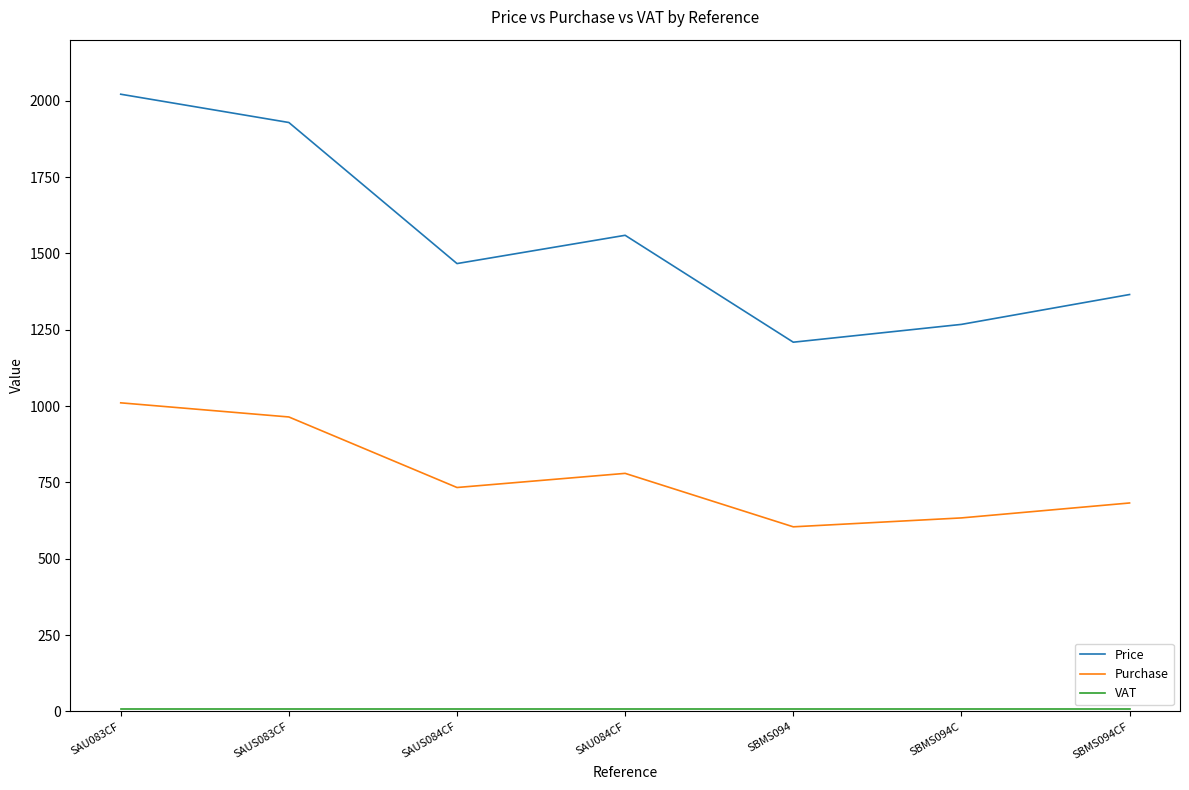

How many distinct data groups are displayed?

3